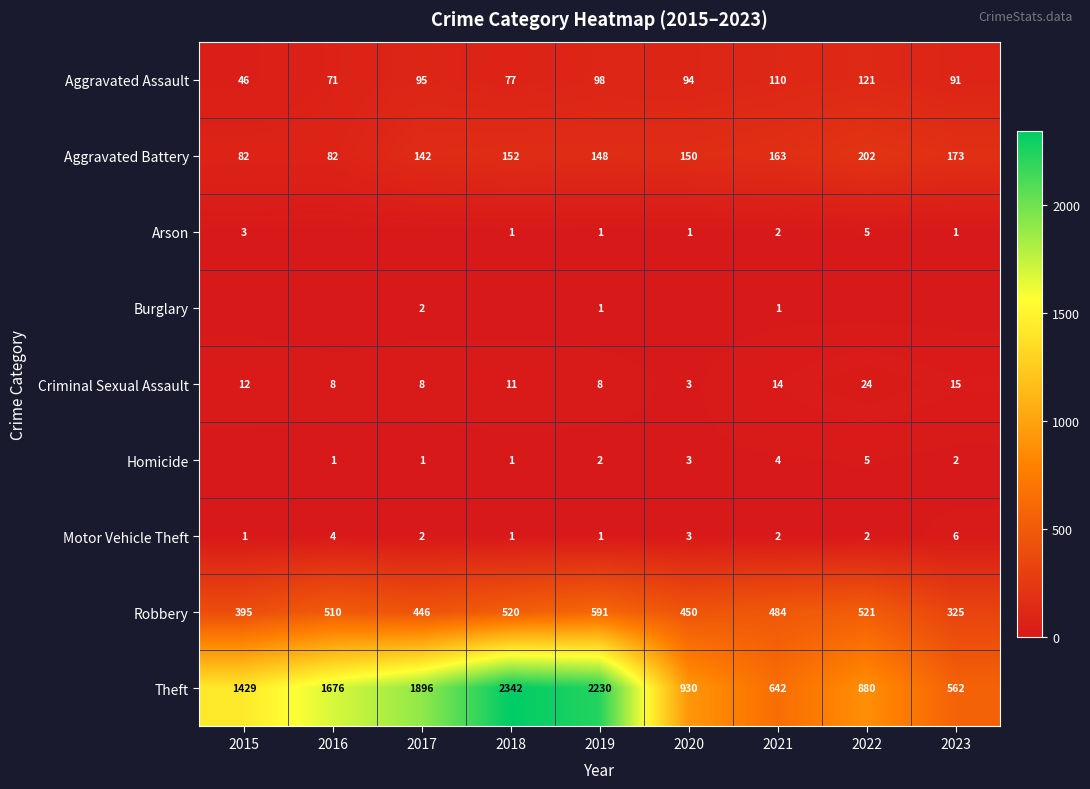

At which label is Motor Vehicle Theft closest to 3?

2020